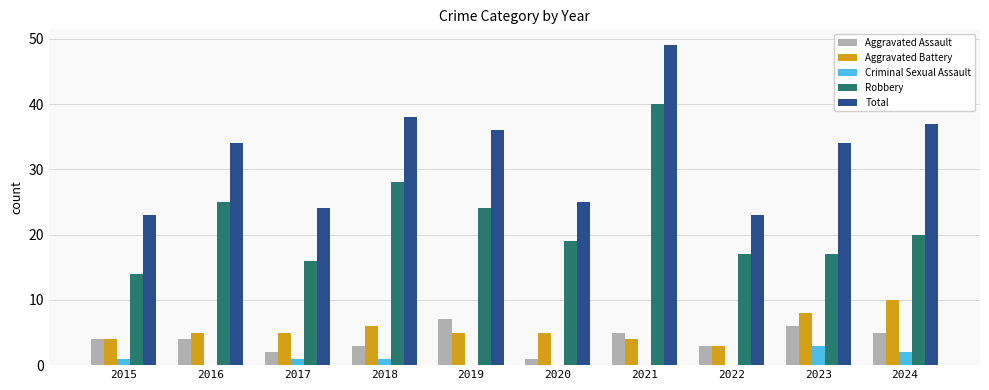

How many data points does each series have?

10